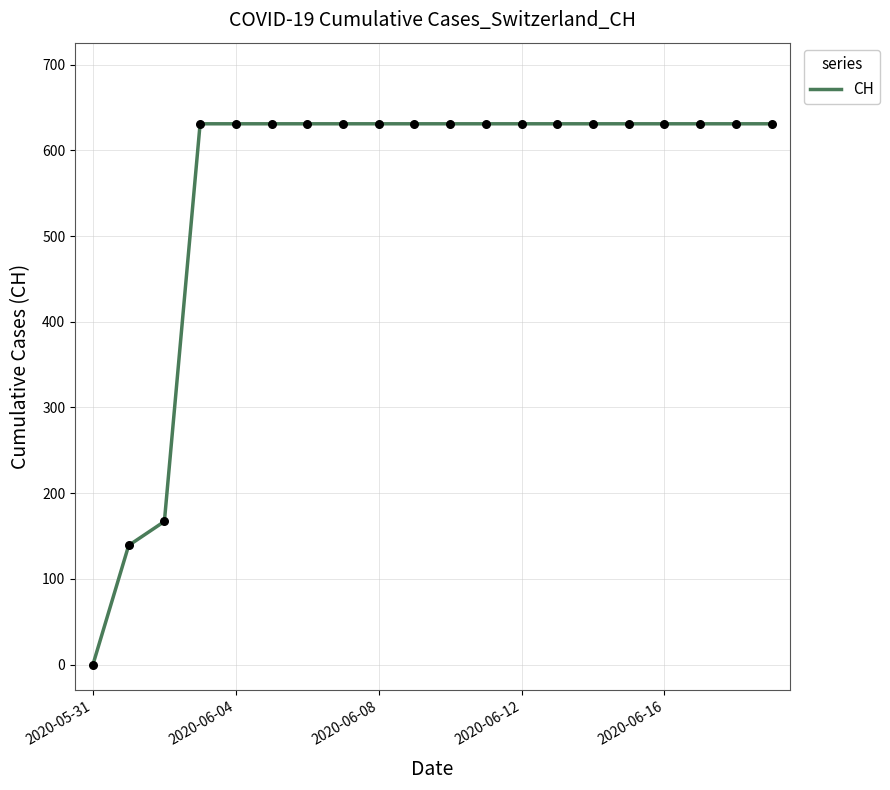

What is the difference between the maximum and minimum values?

631